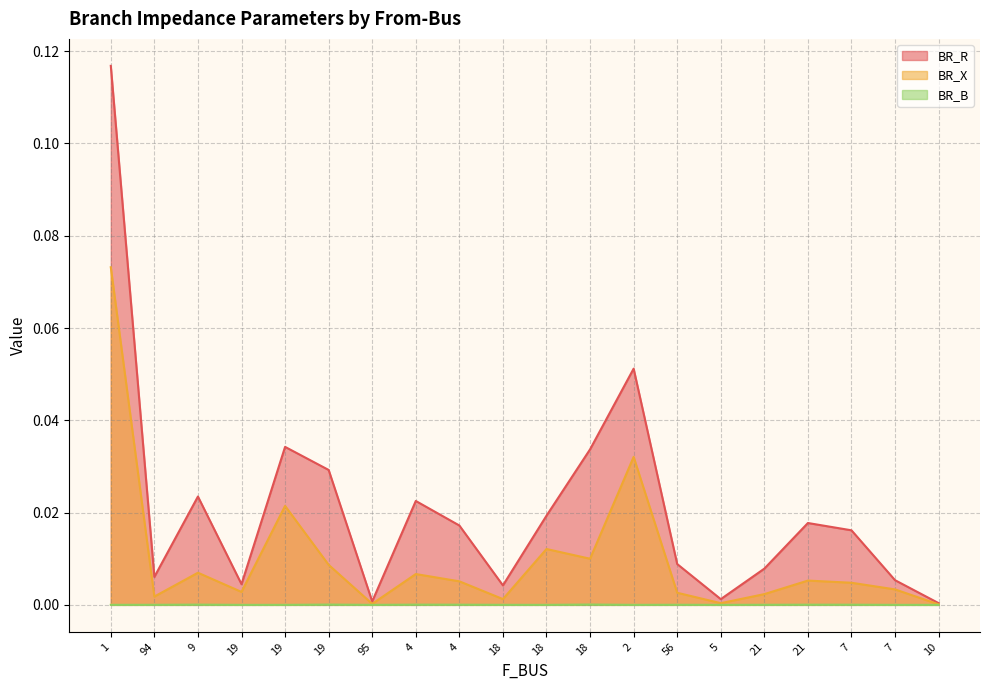

True or false: BR_X and BR_R intersect in this chart.

False